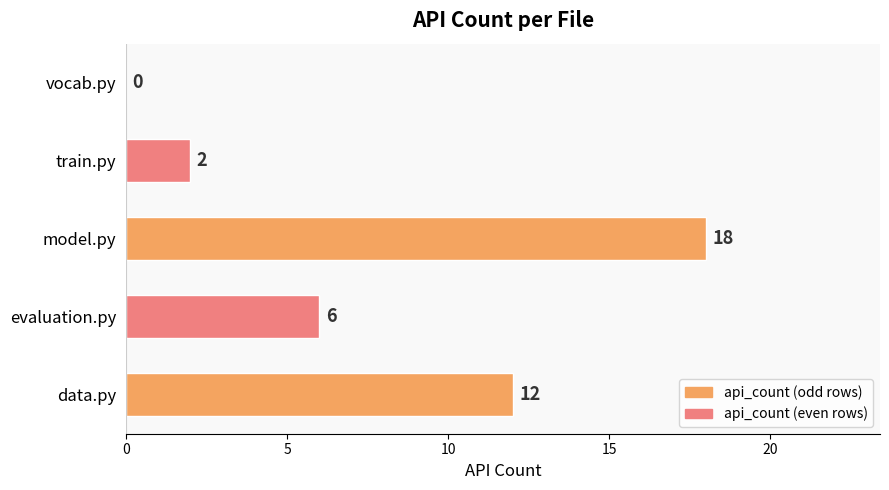

Does the chart contain stacked bars?

No